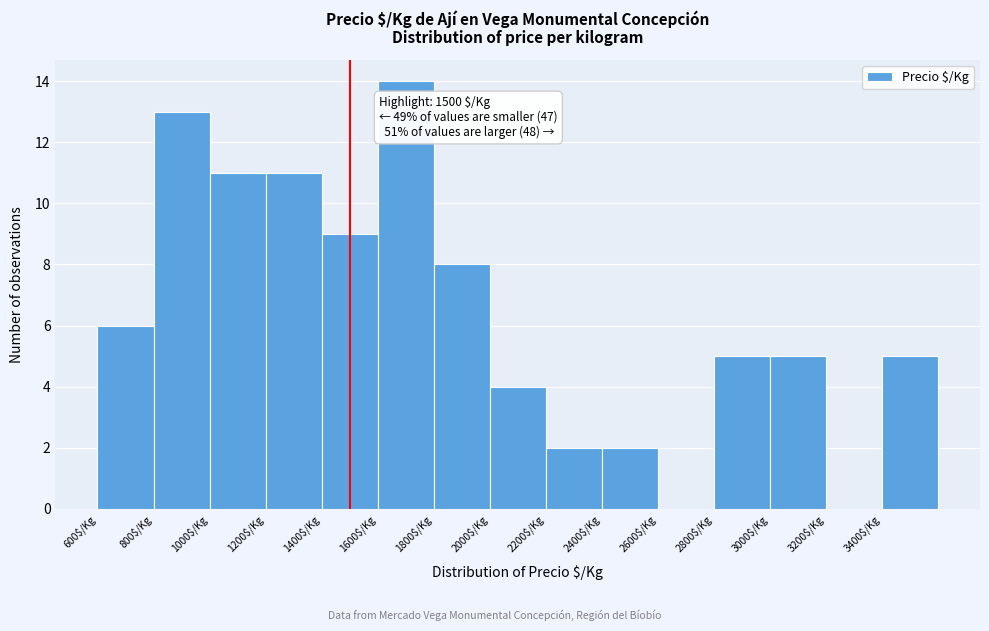

Over which range of the x-axis is the bar tallest?

1600 to 1800